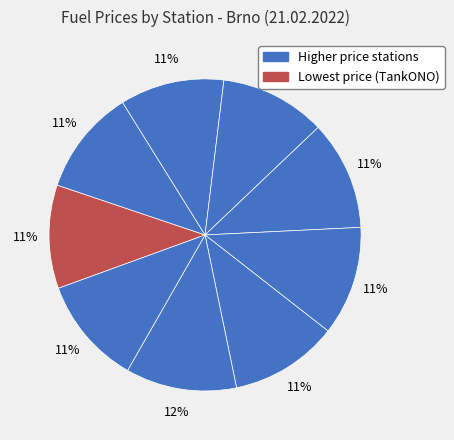

How many slices are in this pie chart?

9